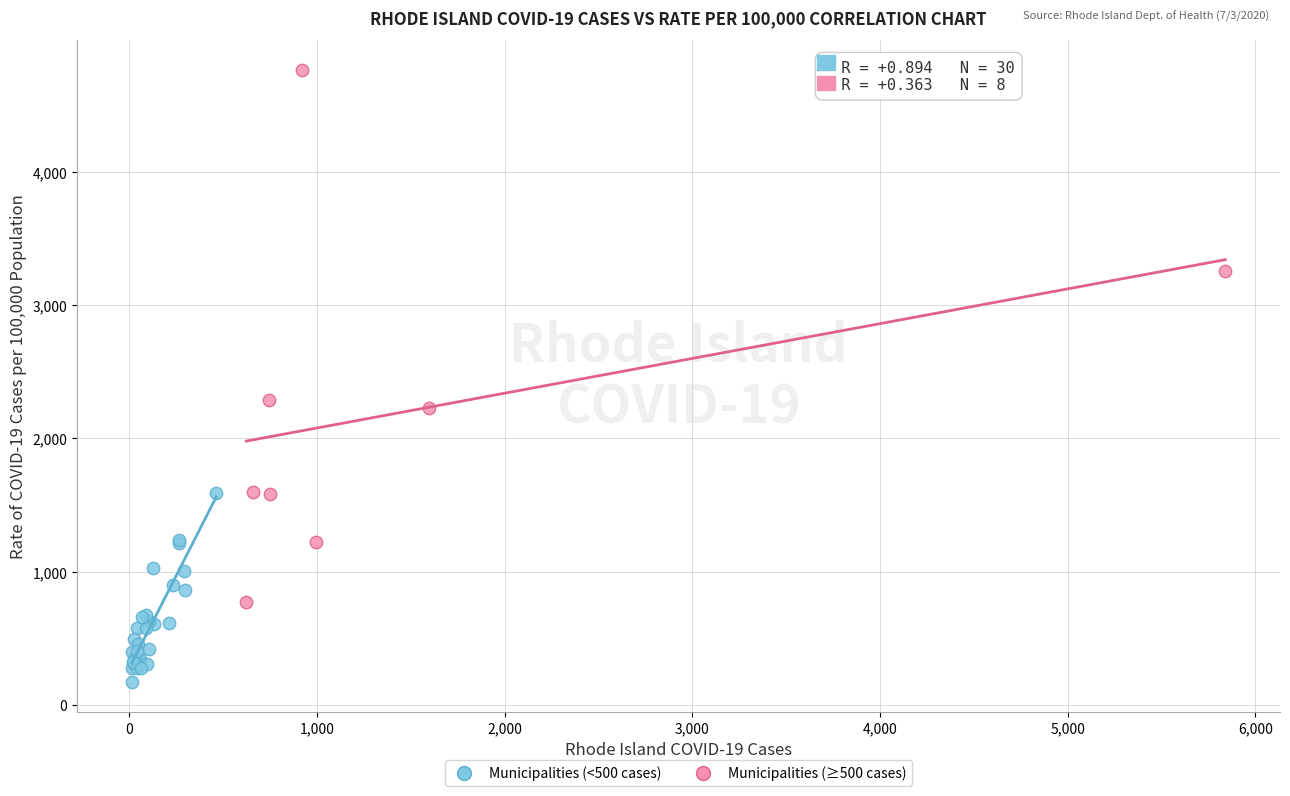

Which series contains the lowest Y value?

Municipalities (<500 cases)